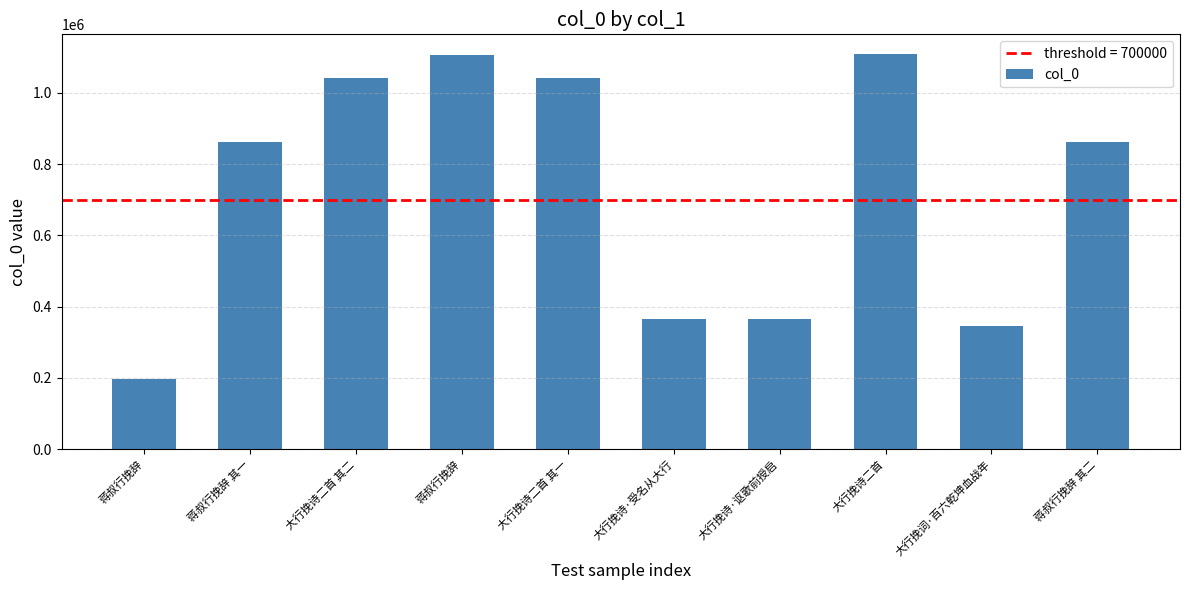

How many series are shown in this chart?

1